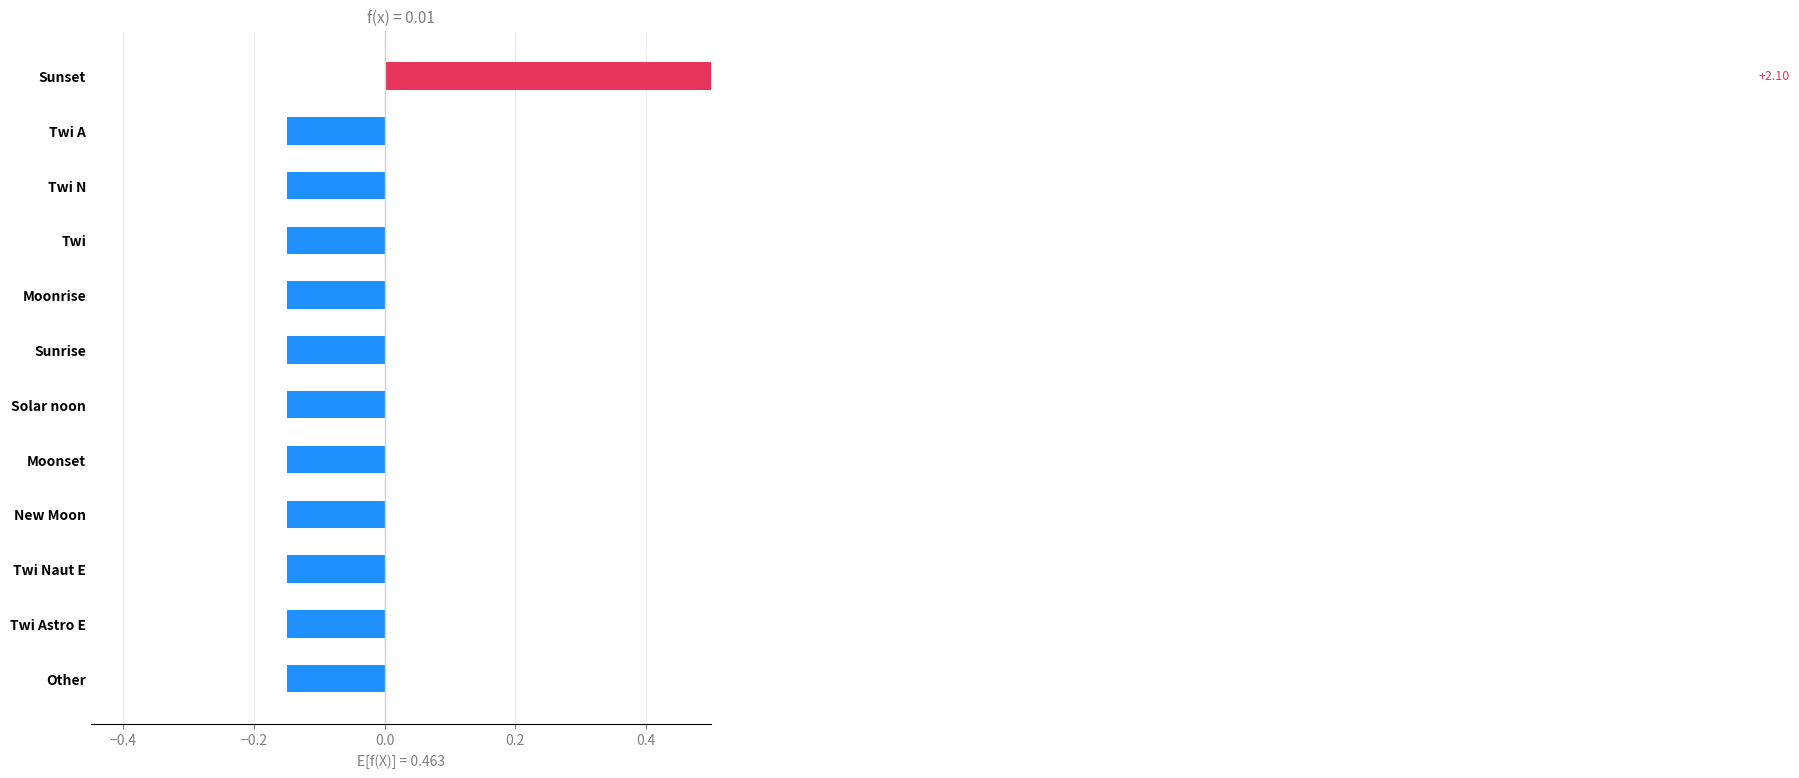

What is the value of the 7th bar from the left?

-0.2